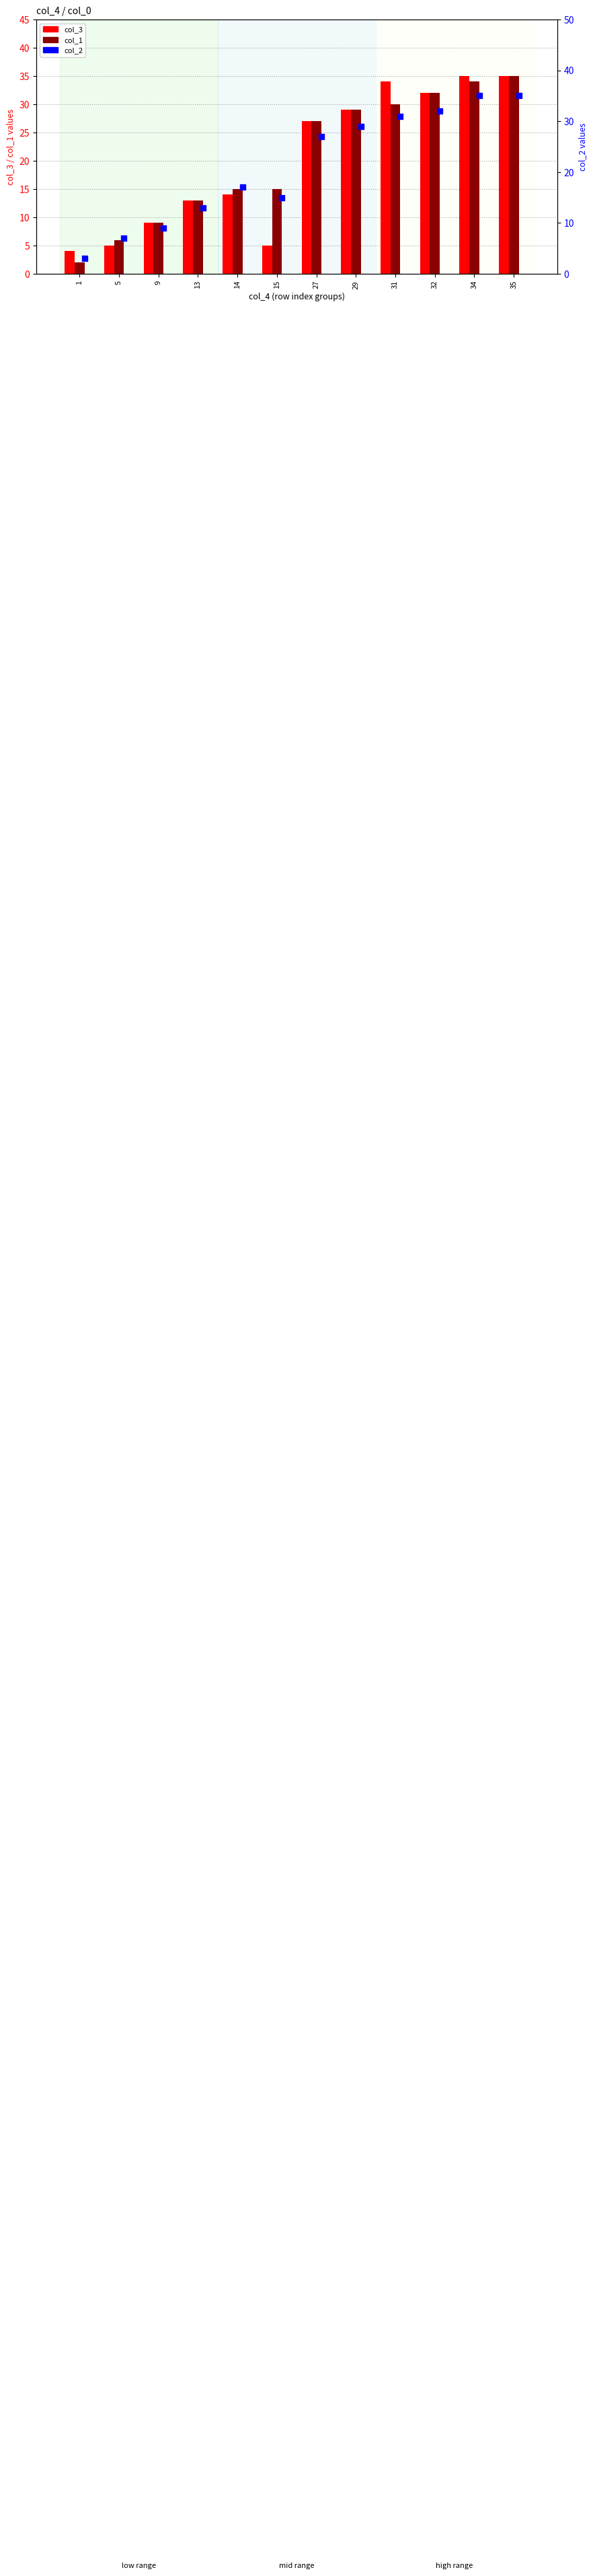

Is the value of col_3 at 1 greater than the value of col_2 at 27?

No